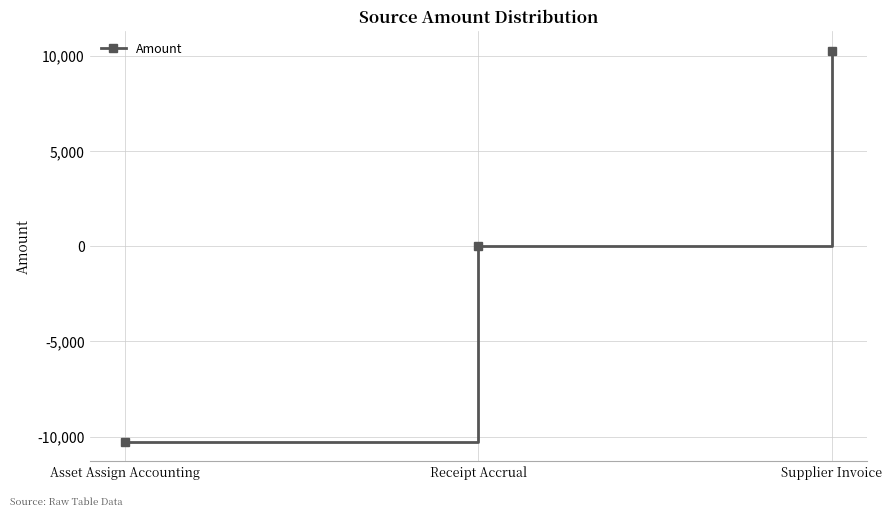

List the labels in order of value, smallest first.

Asset Assign Accounting, Receipt Accrual, Supplier Invoice